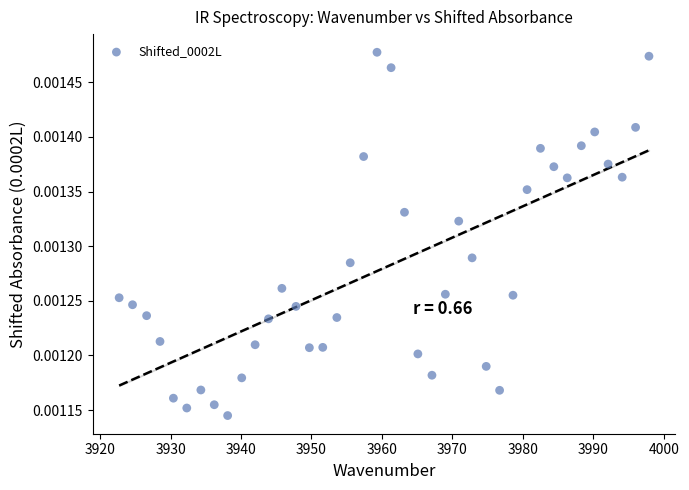

What is the range of X values (max minus min)?

75.2